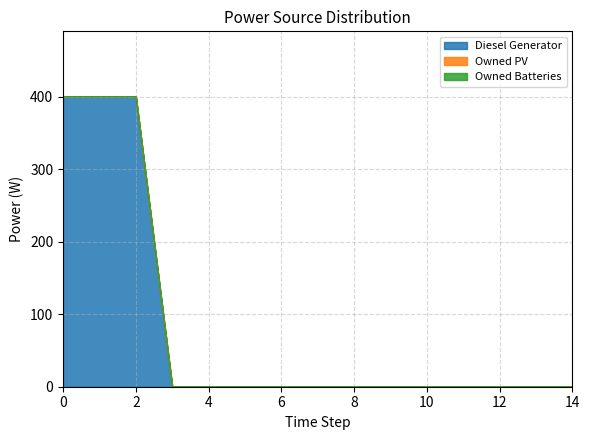

Reading right to left, list all the values displayed in this chart.

Diesel Generator: 14=0	13=0	12=0	11=0	10=0	9=0	8=0	7=0	6=0	5=0	4=0	3=0	2=400	1=400	0=400
Owned PV: 14=0	13=0	12=0	11=0	10=0	9=0	8=0	7=0	6=0	5=0	4=0	3=0	2=0	1=0	0=0
Owned Batteries: 14=0	13=0	12=0	11=0	10=0	9=0	8=0	7=0	6=0	5=0	4=0	3=0	2=0	1=0	0=0